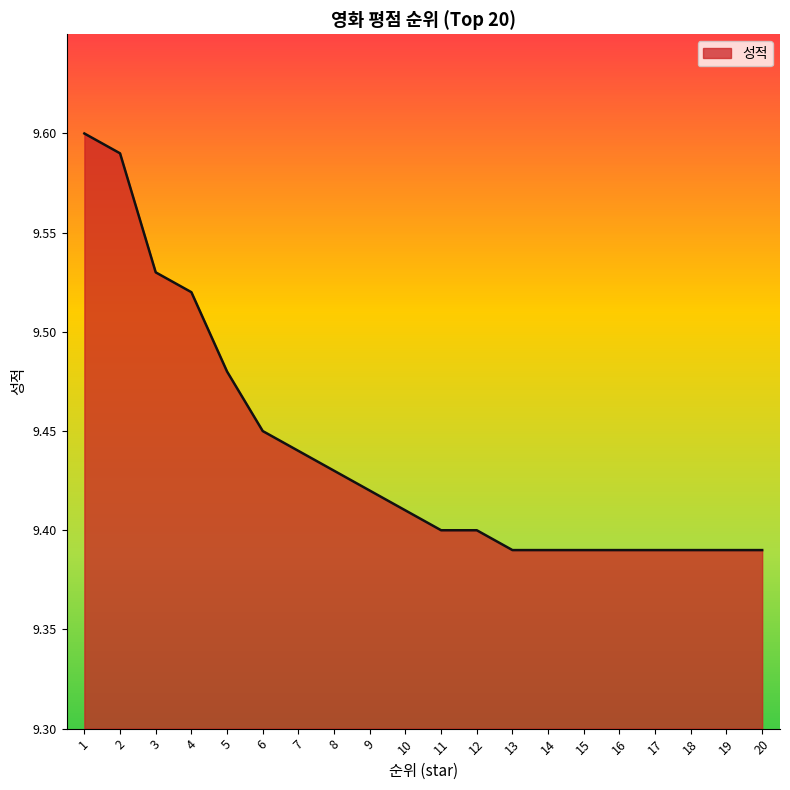

What is the sum of the values at 10 and 1?

19.0